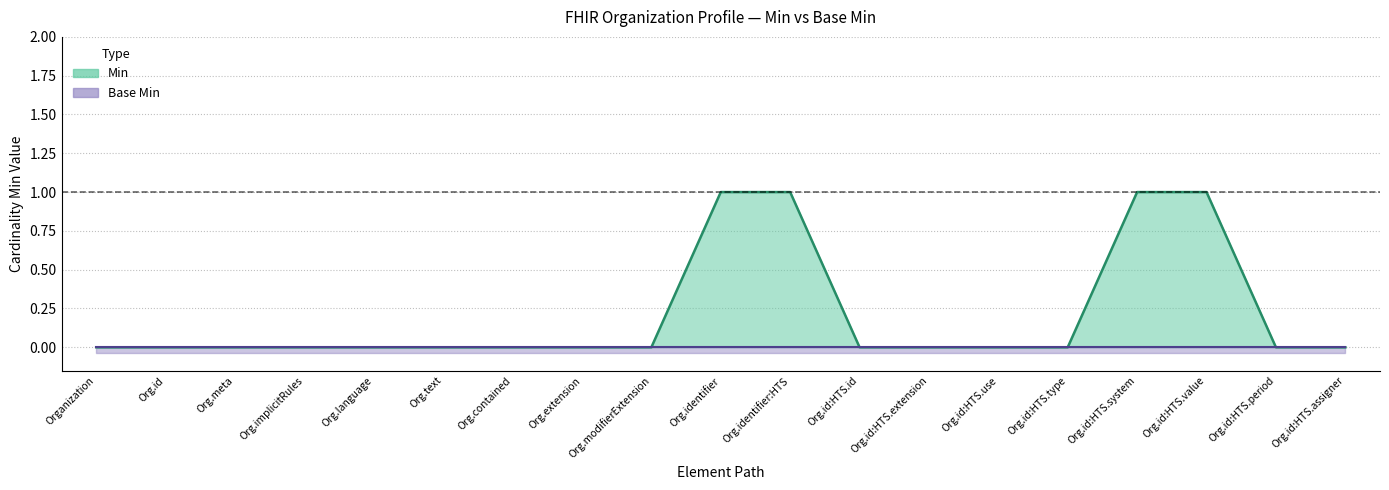

The value at Org.text is 0. True or false?

True